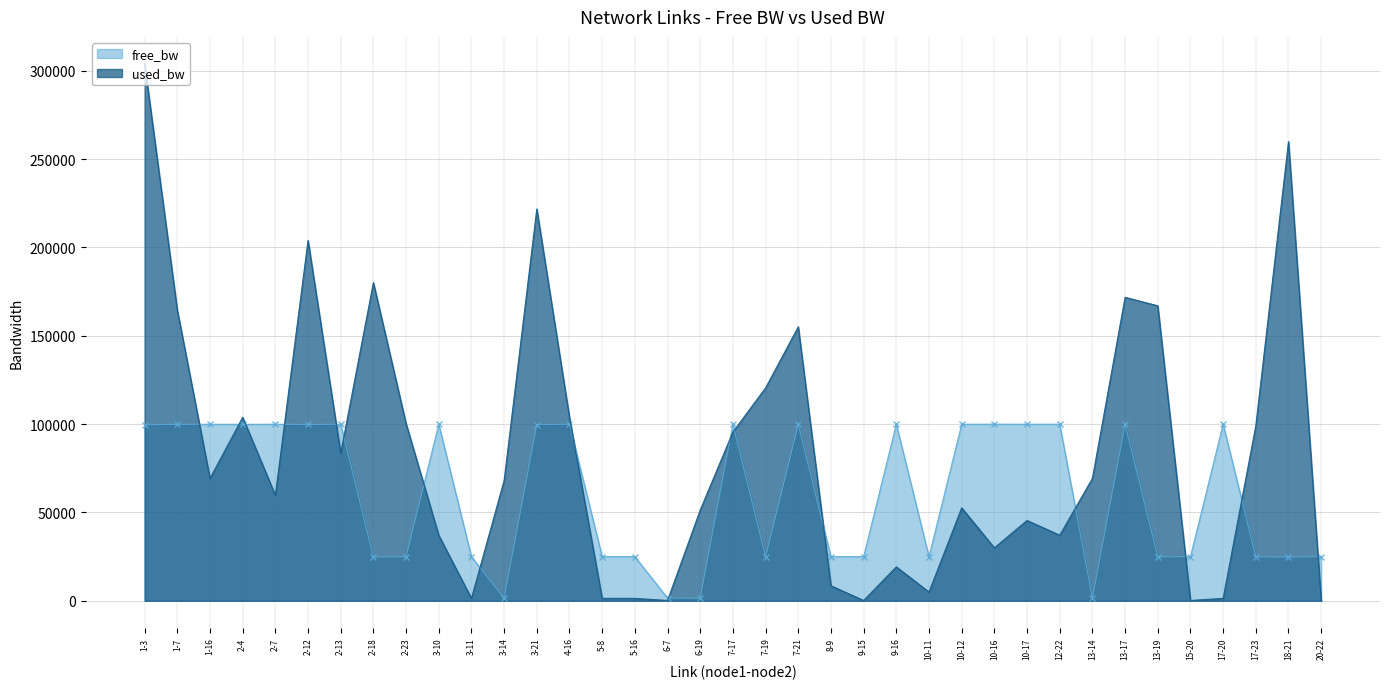

What is the difference between the maximum and minimum values in the used_bw series?

303777.7